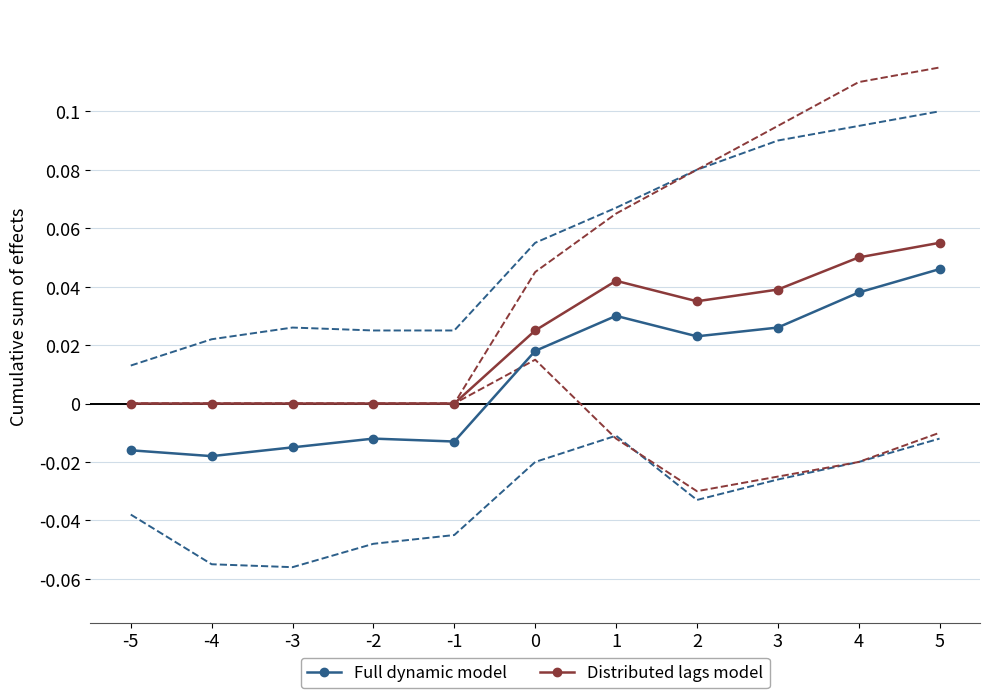

Is the value of Distributed lags model at 3 greater than the value of Full dynamic model at 0?

Yes